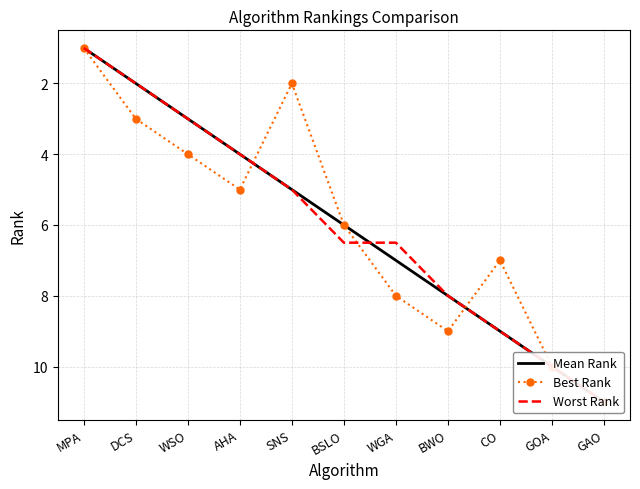

What is the spread (max minus min) of values at AHA?

1.0